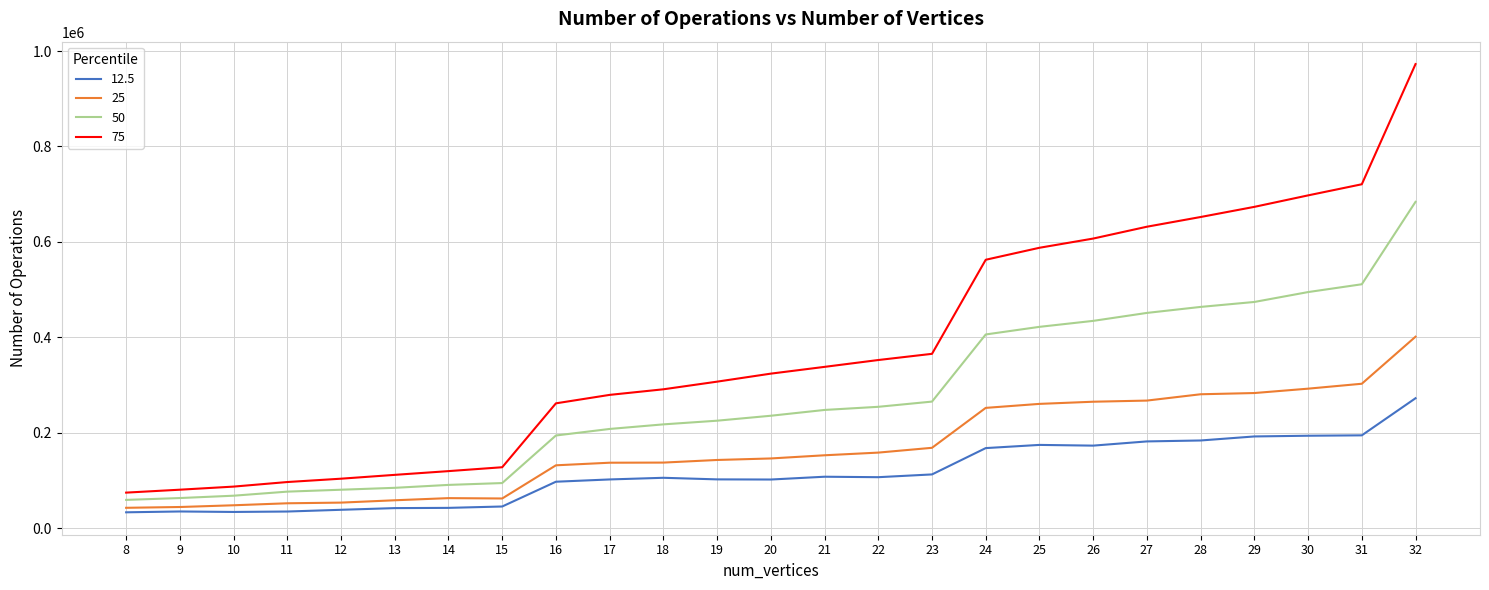

The value of 12.5 at 17 is 44159. True or false?

False